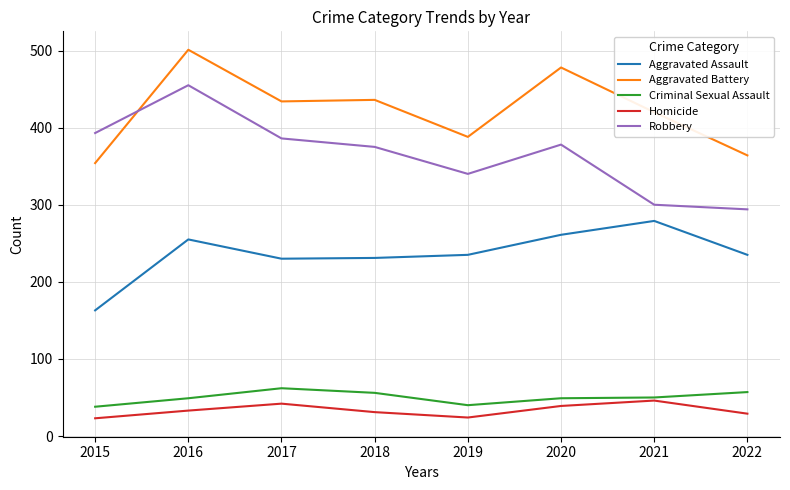

Which series changed the most between 2018 and 2020?

Aggravated Battery